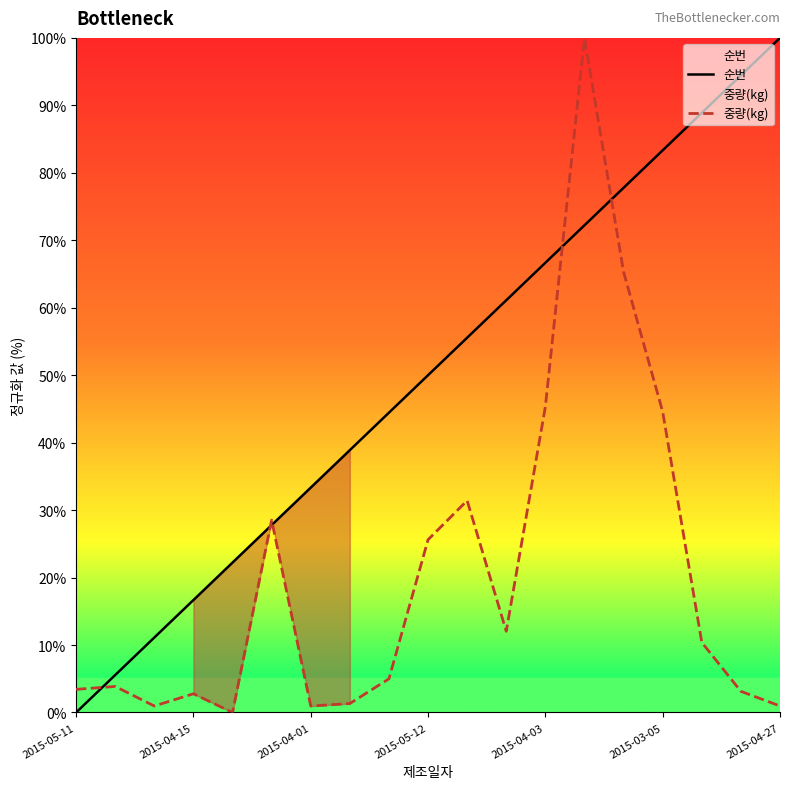

True or false: 순번 has a value of 66.7 at 2015-04-03.

True